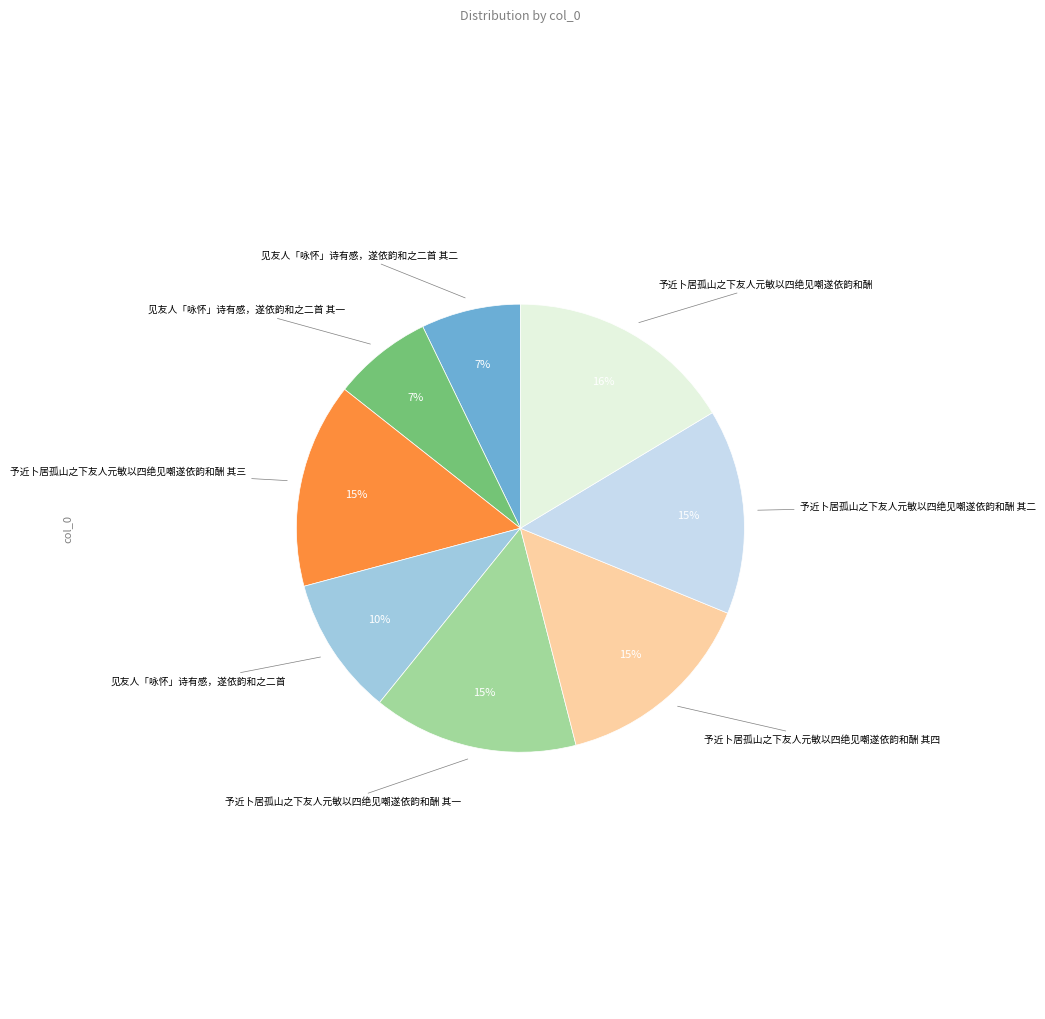

To the nearest percent, what is the average slice percentage?

12%